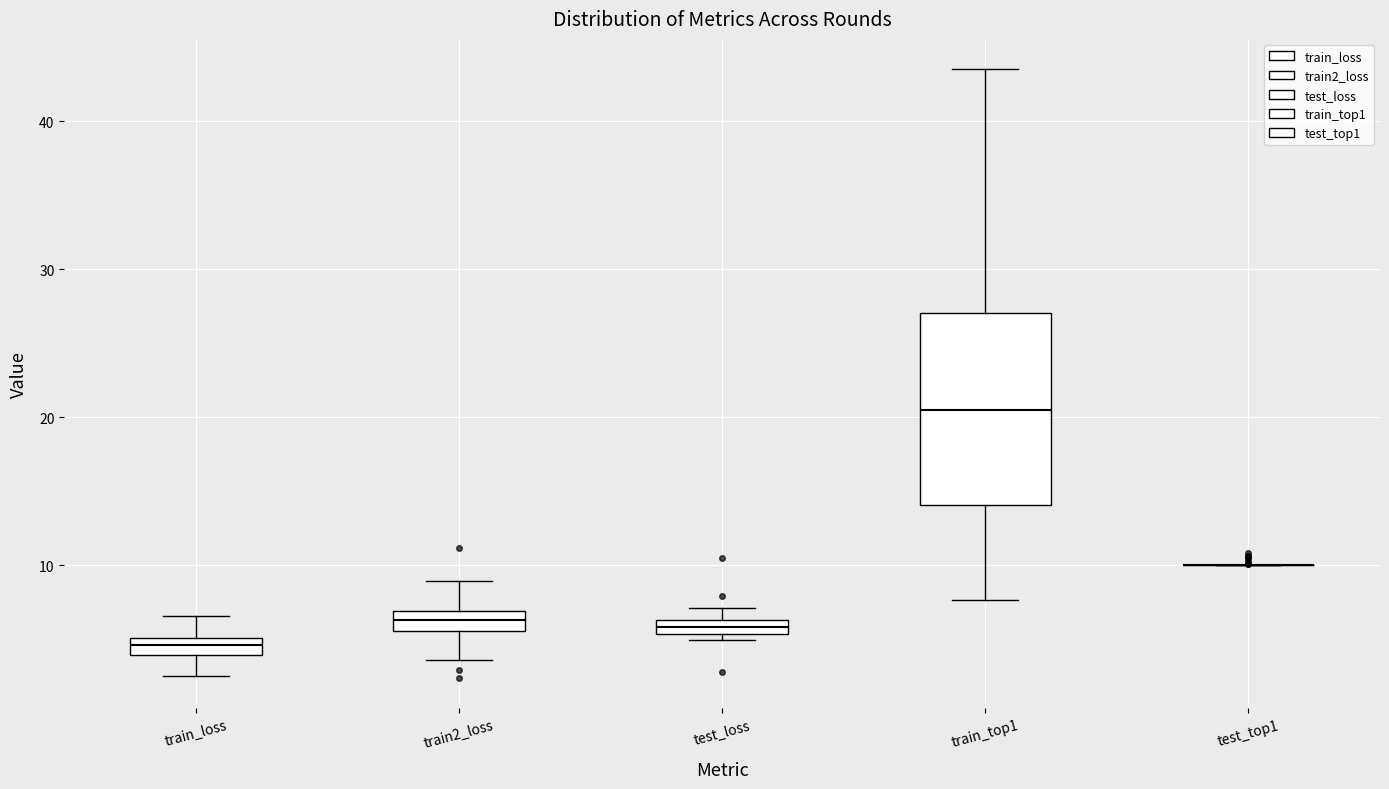

Where is the lower edge of the box for test_loss on the y-axis? The values are not printed on the chart, so give them approximately, as read against the axis.

5